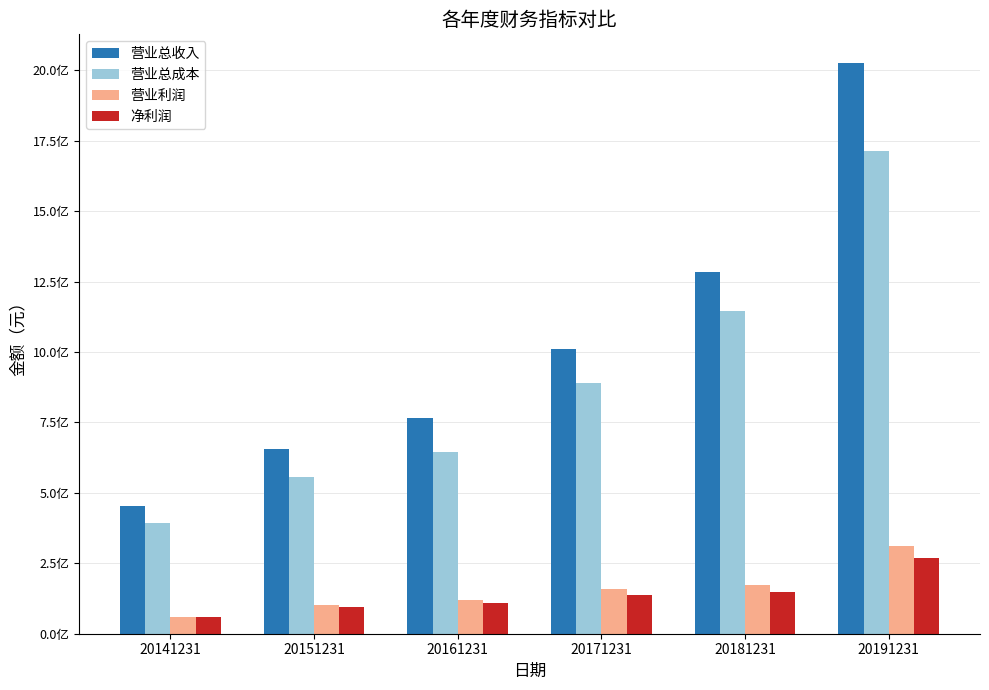

Rank the series at 20151231 from highest to lowest value.

营业总收入, 营业总成本, 营业利润, 净利润